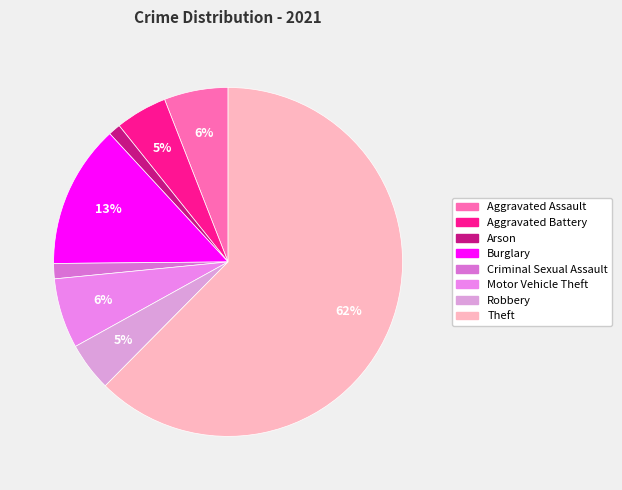

How many slices are in this pie chart?

8